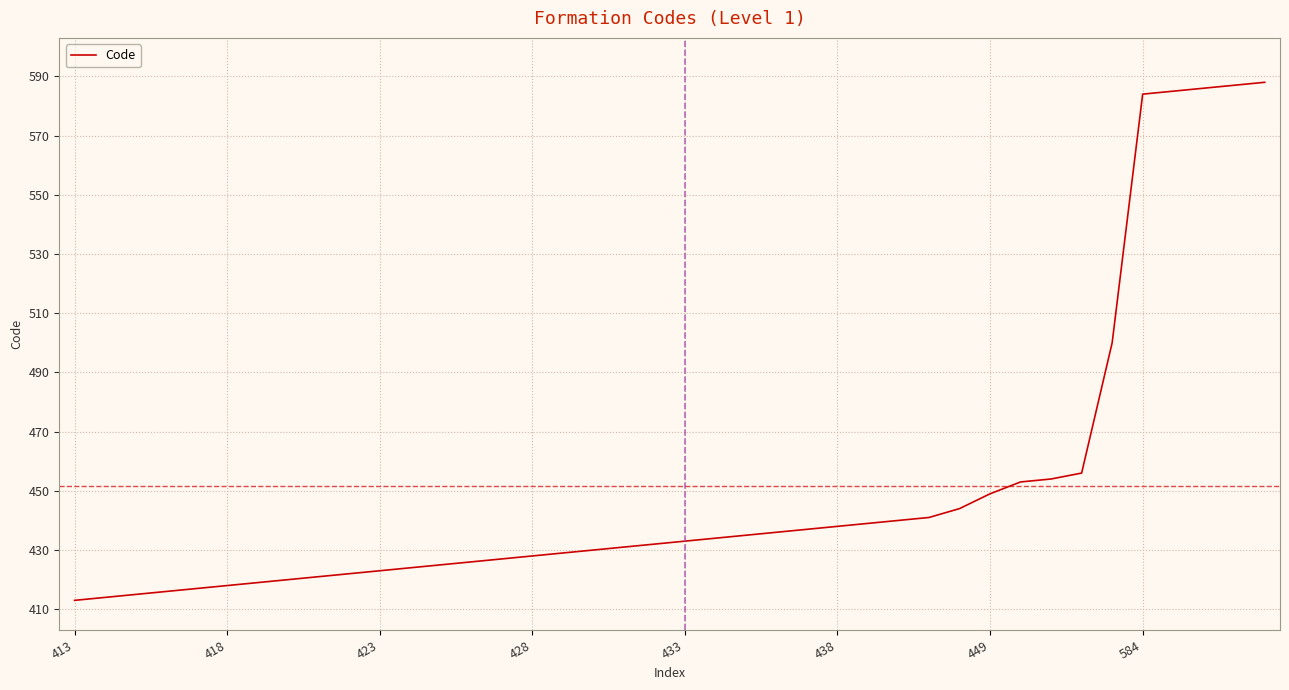

Does the chart have visible grid lines?

Yes